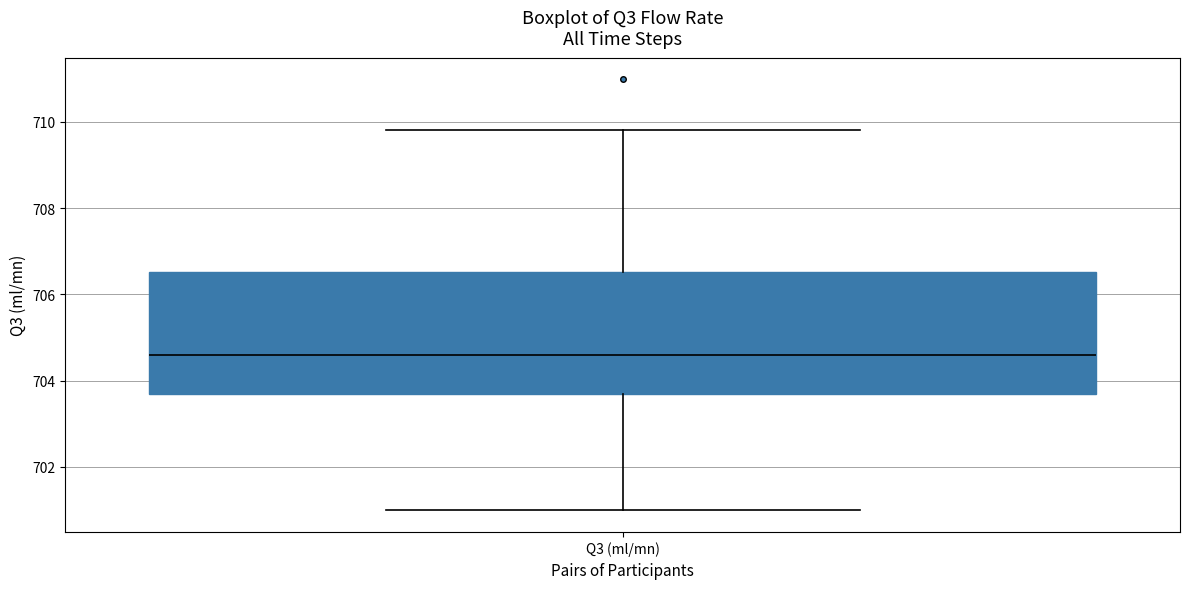

Transcribe this box plot: give where the median line is, the range the box spans, and where the two whiskers end, as read against the y-axis. The values are not printed on the chart, so give them approximately, as read against the axis.

median 704.6, box 703.6 to 706.6, whiskers 701.0 to 709.8